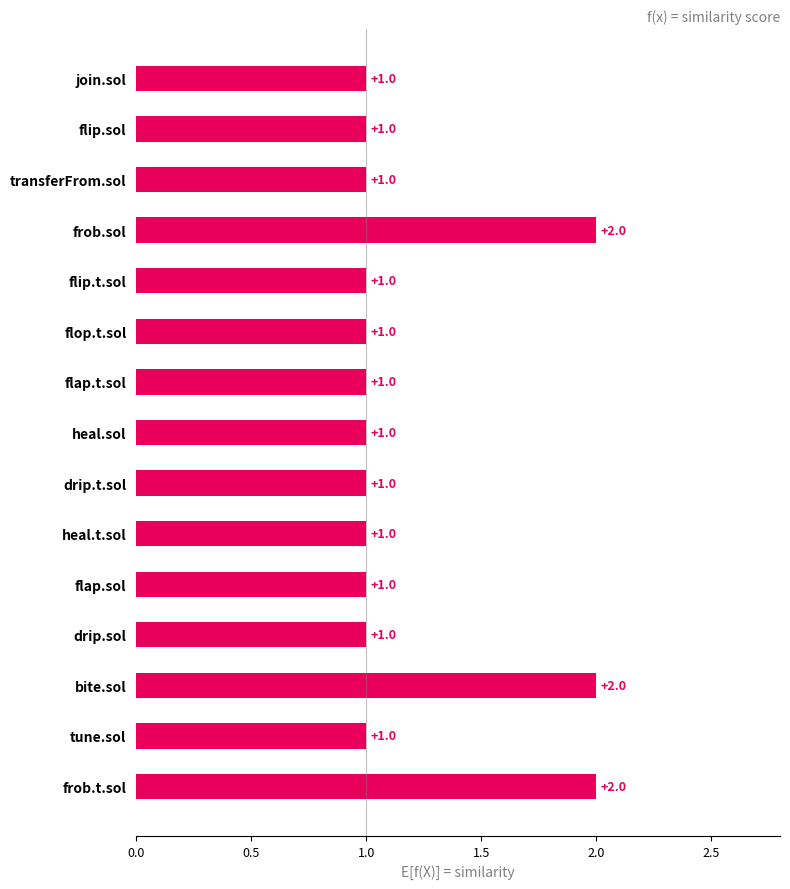

What is the sum of all values?

18